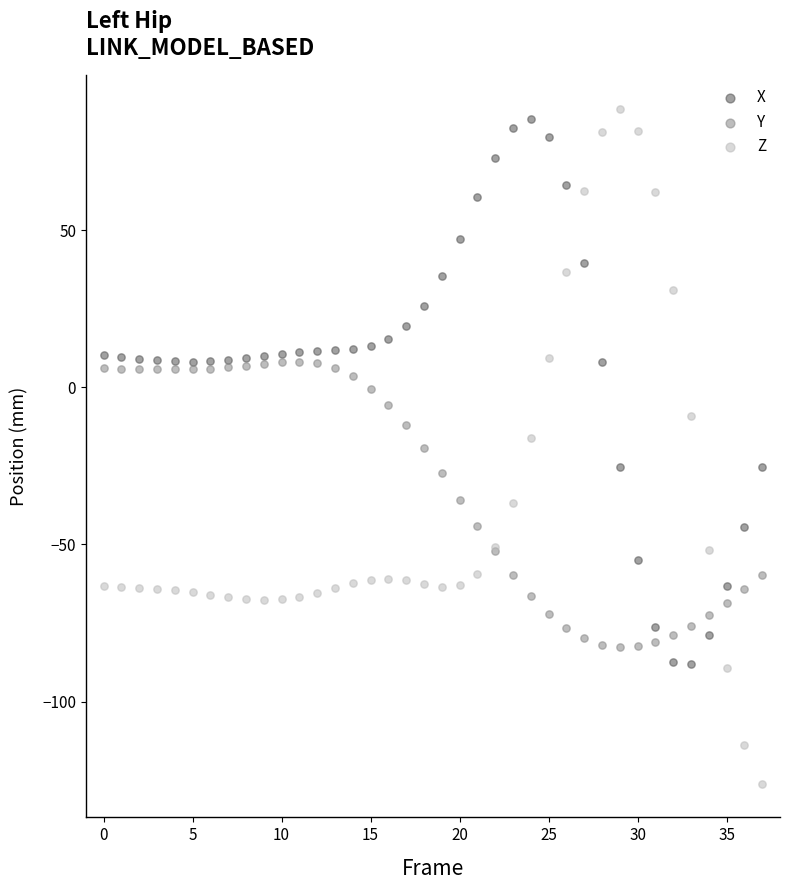

Which series reaches the minimum Y coordinate?

Z